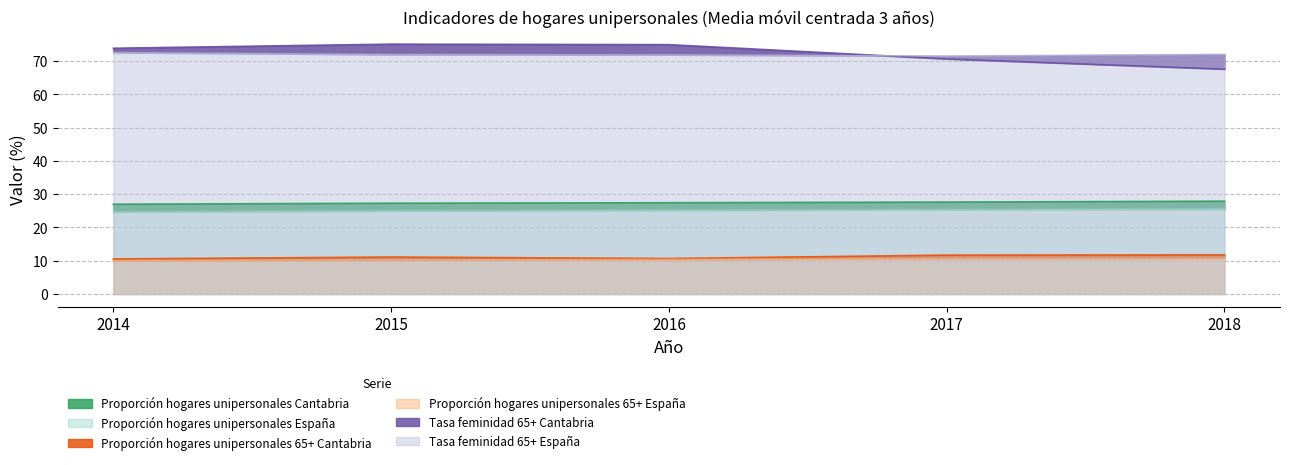

What are all the series names shown in the legend?

Proporción hogares unipersonales Cantabria, Proporción hogares unipersonales España, Proporción hogares unipersonales 65+ Cantabria, Proporción hogares unipersonales 65+ España, Tasa feminidad 65+ Cantabria, Tasa feminidad 65+ España